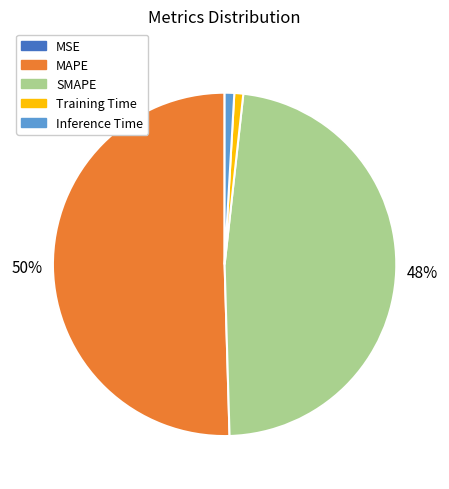

Which category accounts for the majority?

MAPE